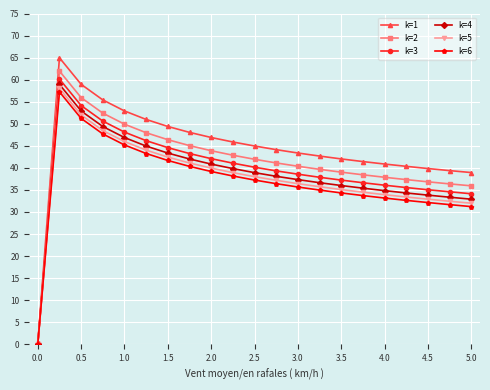

What is the value of the k=6 point at the 10th from the left?

38.2